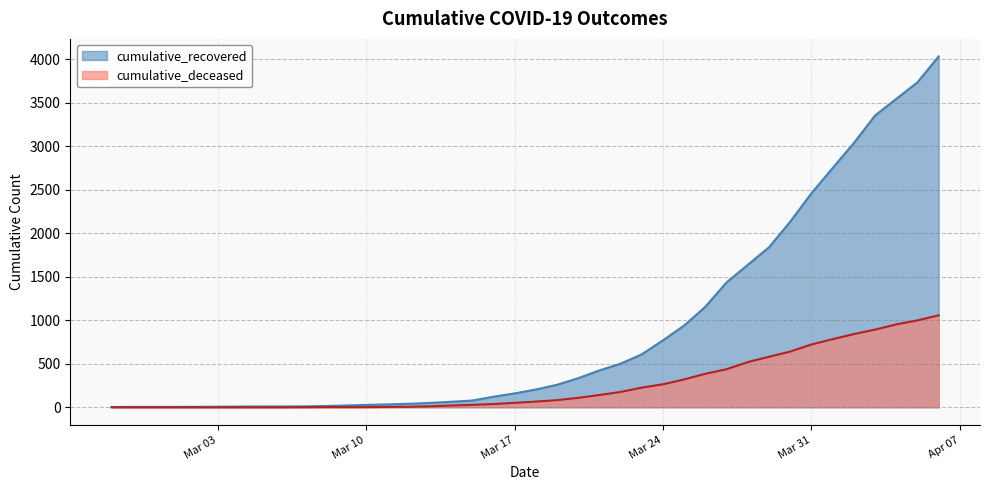

True or false: cumulative_recovered and cumulative_deceased cross at least once.

False